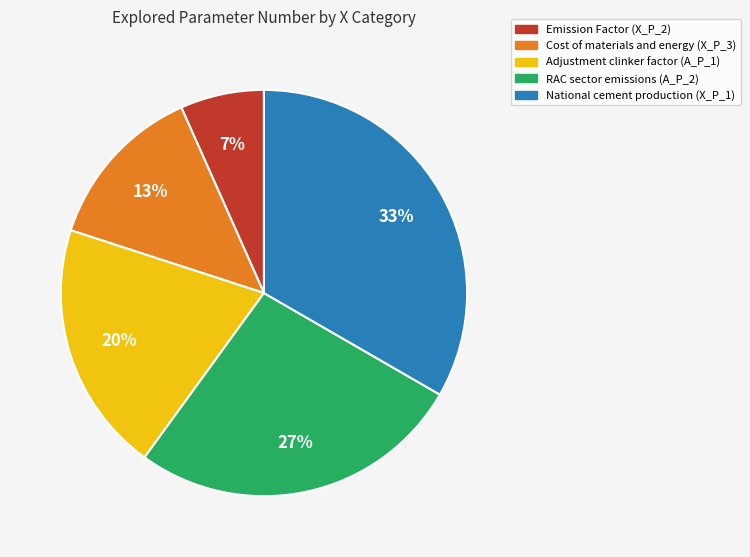

To the nearest percent, what is the average slice percentage?

20%